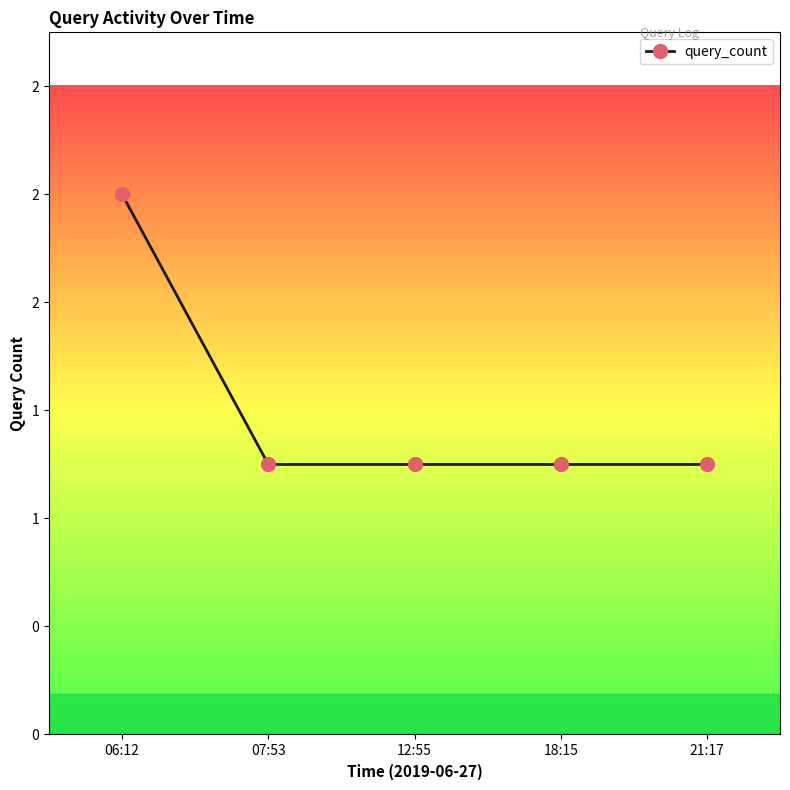

Is this an area chart (filled region under the line)?

No